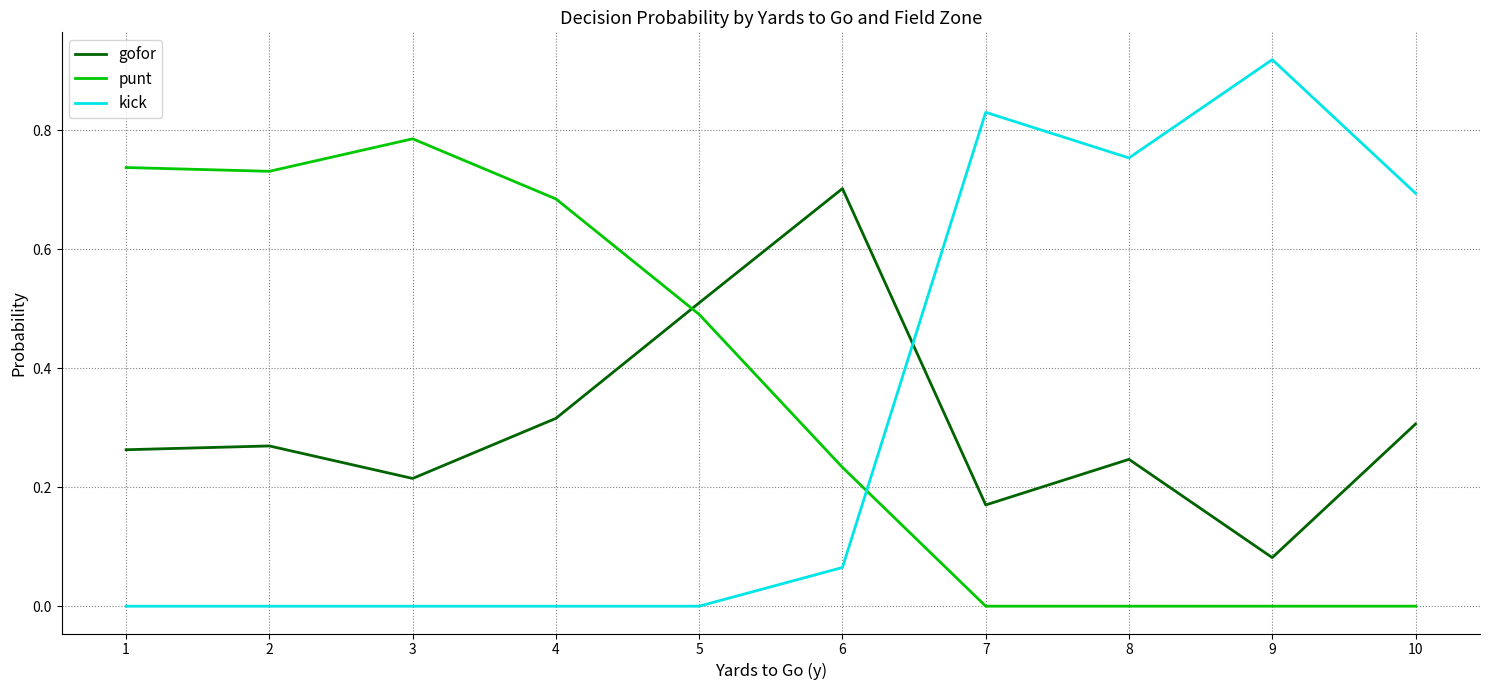

At 4, list the series in order from largest to smallest.

punt, gofor, kick